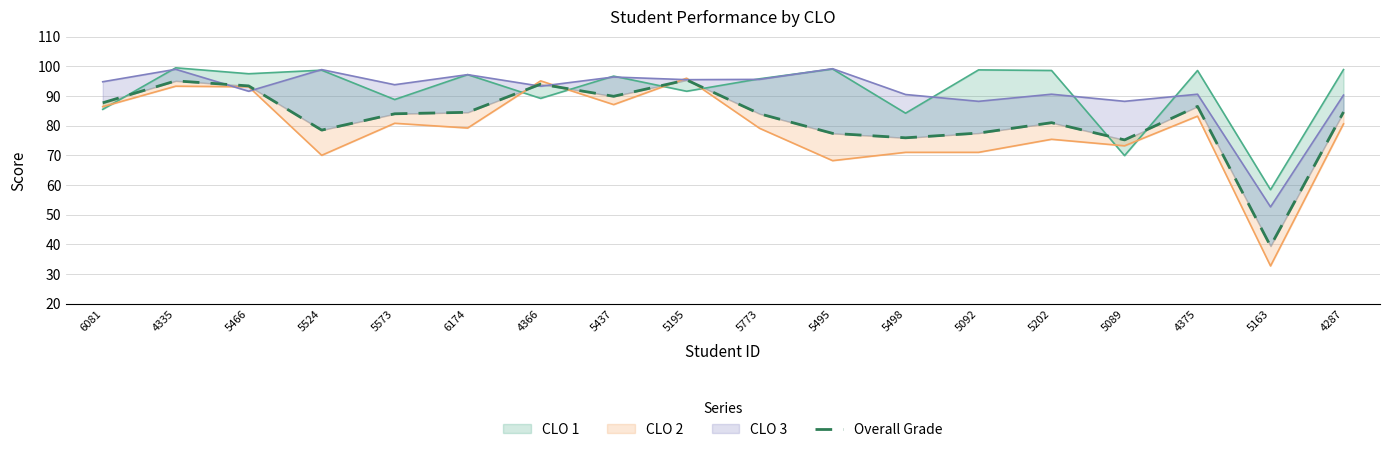

What value does the data have at 5573?

84.0